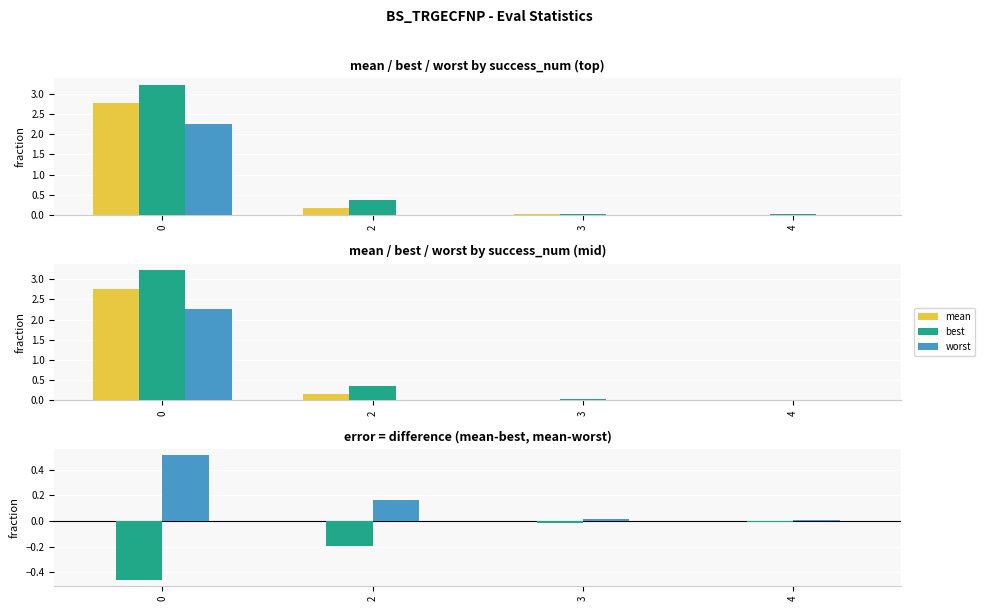

At which label is best closest to 1?

2